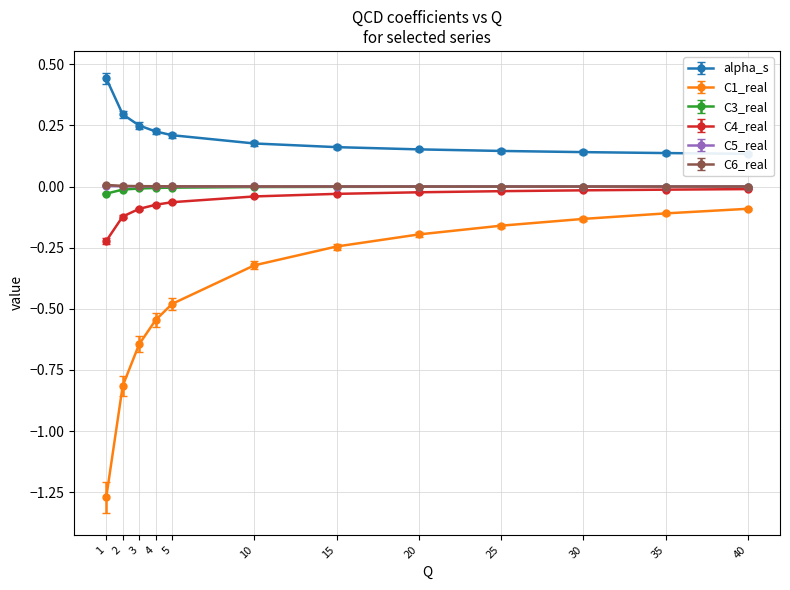

At which category is the sum across all series the highest?

40